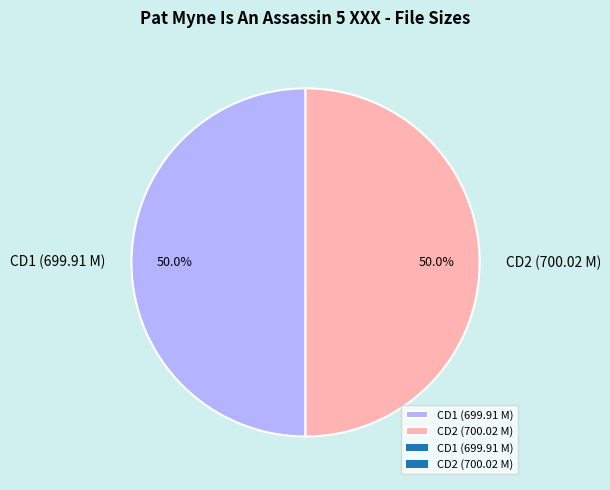

What percentage is NOT represented by CD1 (699.91 M)?

50.0%